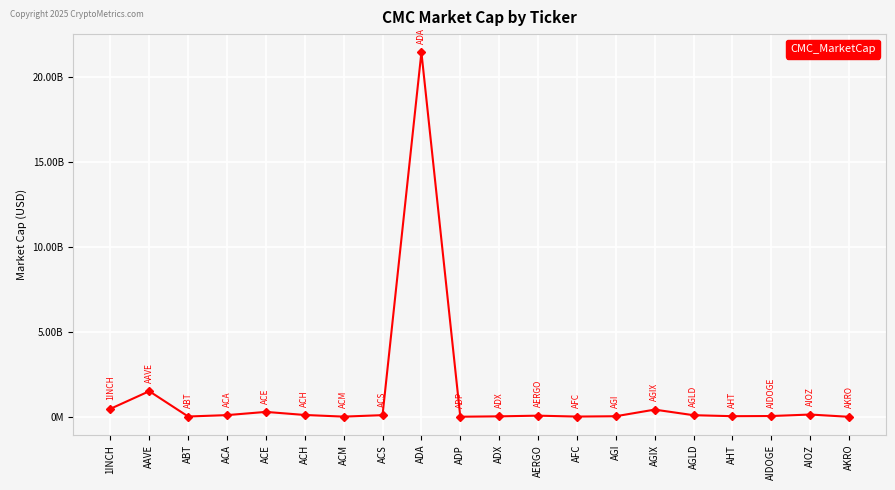

What is the sum of all values?

24912099010